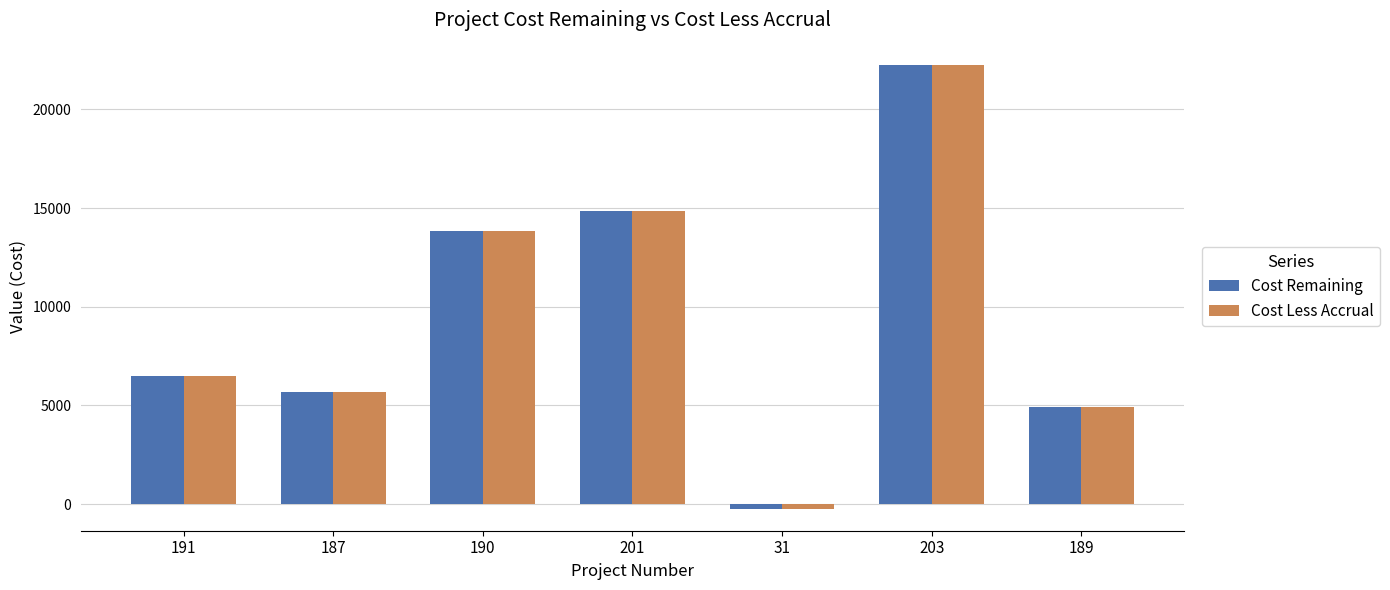

At which label does Cost Less Accrual first exceed 6499?

191